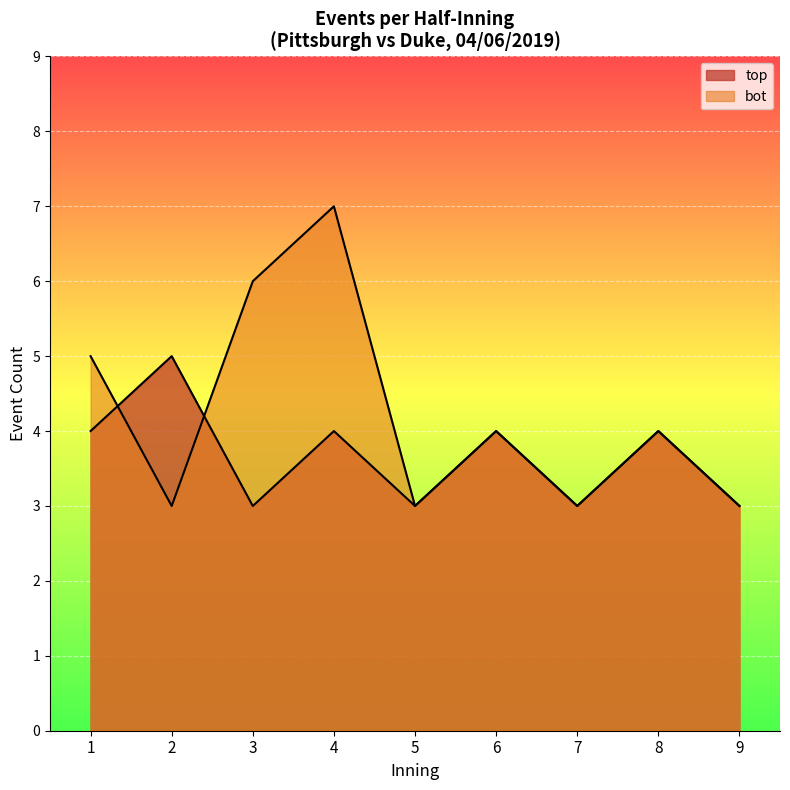

How many intersections are there between bot_half_events and top_half_events?

2